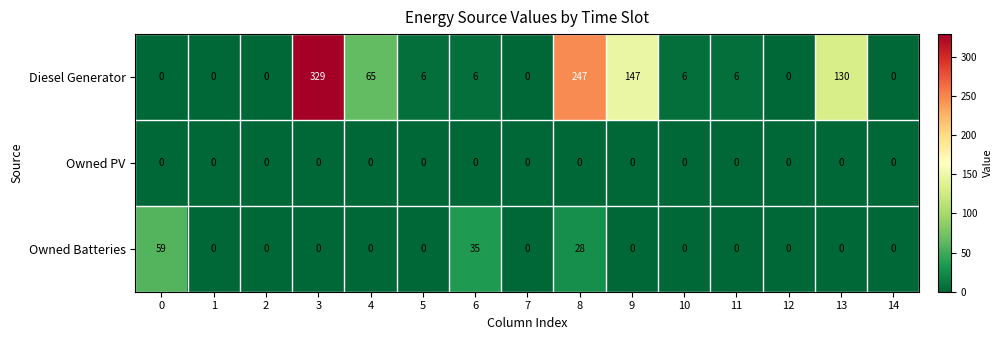

Rank the series by their maximum value, from lowest to highest.

Owned PV, Owned Batteries, Diesel Generator